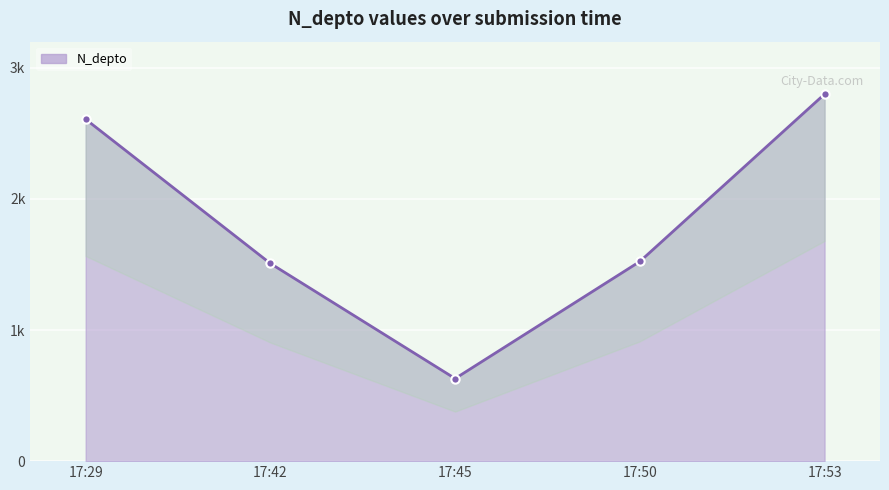

Between 17:50 and 17:53, which is larger?

17:53